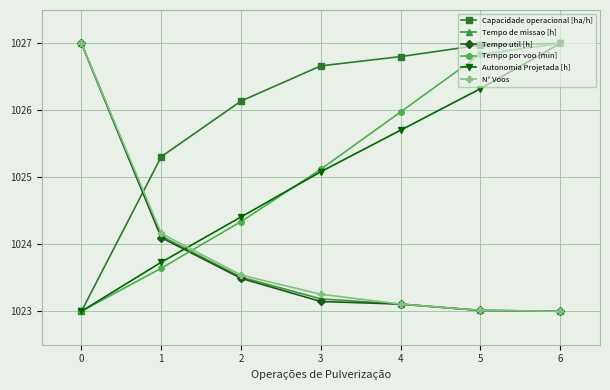

True or false: Tempo de missao [h] has a value of 1023.5 at 2.

True